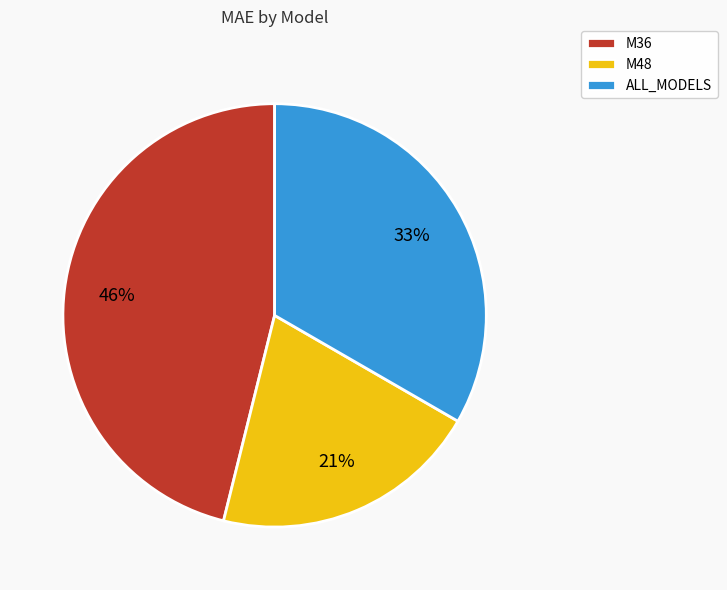

Which slice is the largest?

M36